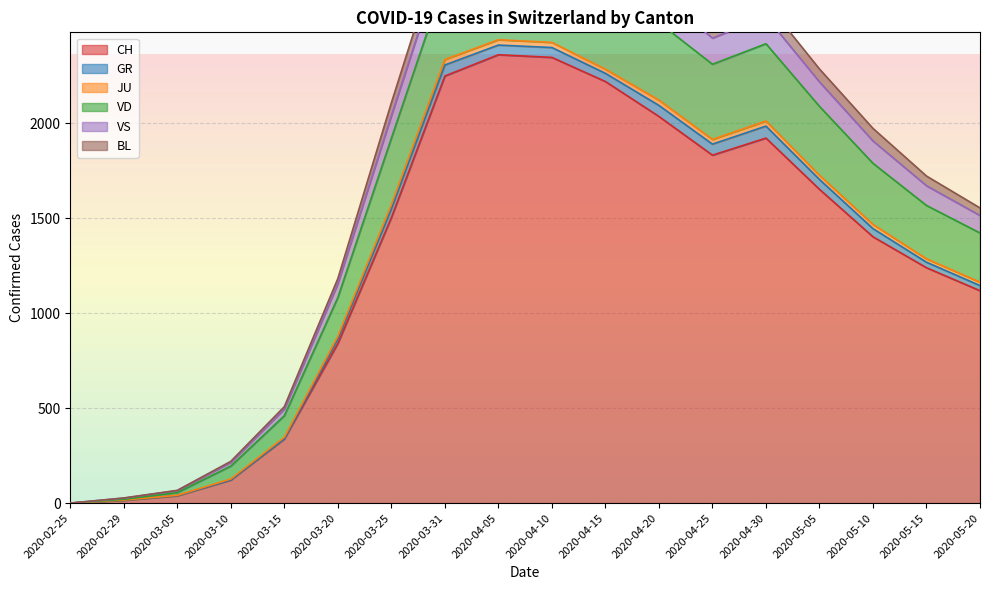

How many categories are shown in the chart?

18